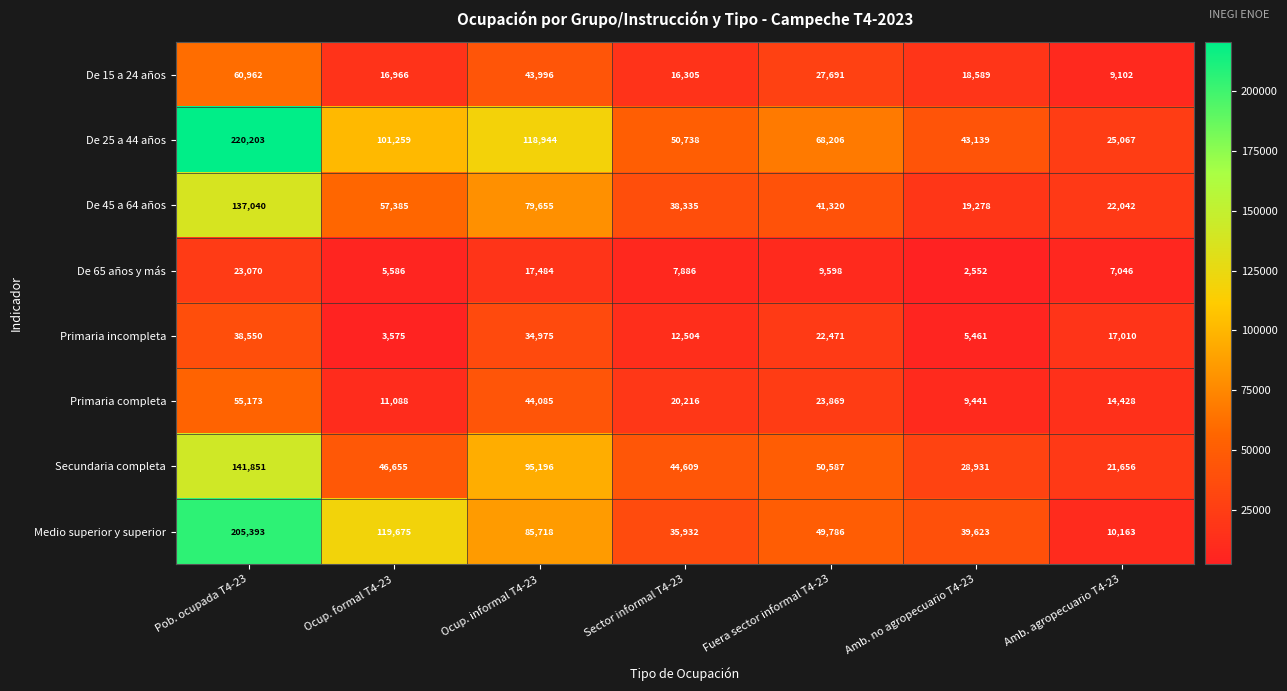

Rank the categories by Primaria completa value from lowest to highest.

Amb. no agropecuario T4-23, Ocup. formal T4-23, Amb. agropecuario T4-23, Sector informal T4-23, Fuera sector informal T4-23, Ocup. informal T4-23, Pob. ocupada T4-23